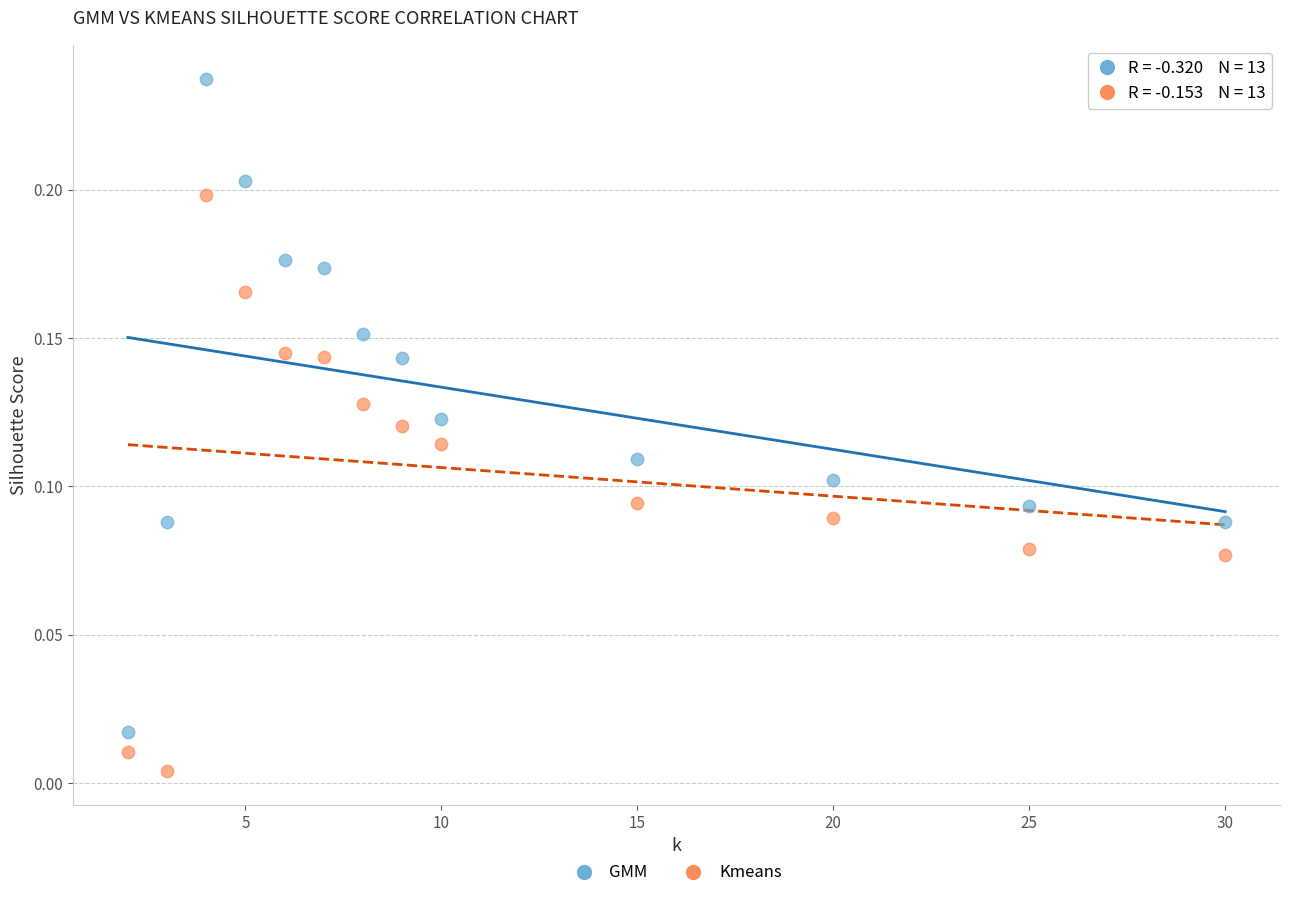

Across all data points, what is the range of X values (max minus min)?

28.0